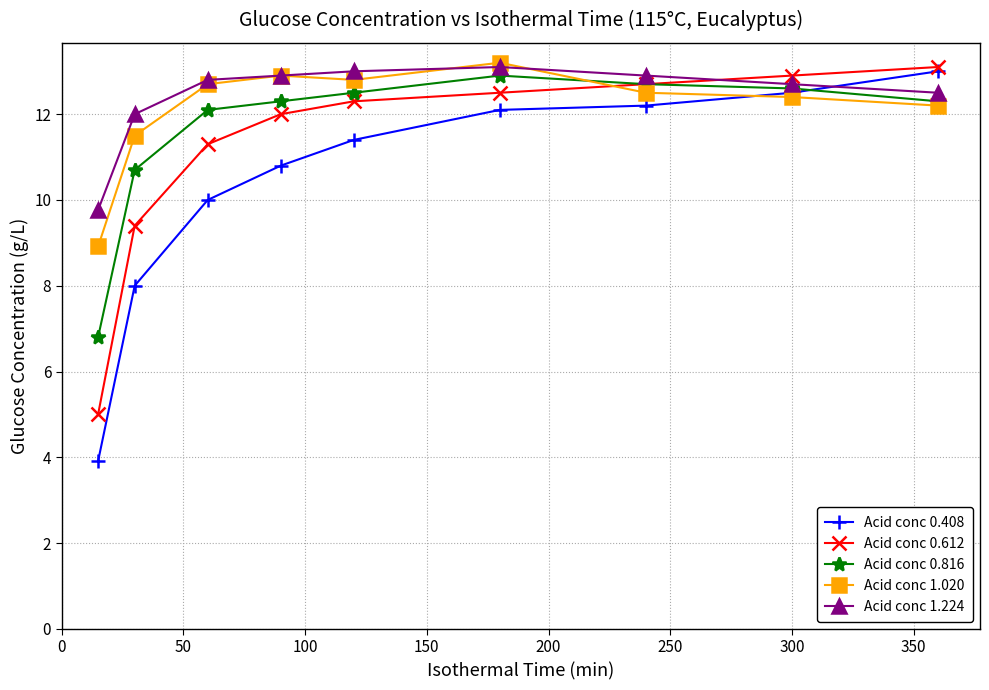

After their last crossing, which series has the higher values: Acid conc 1.224 or Acid conc 0.408?

Acid conc 0.408